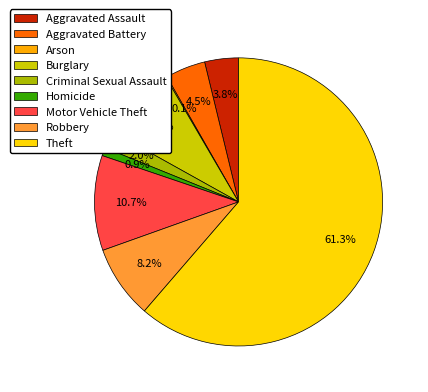

To the nearest percent, what is the difference between the largest and smallest slice percentages?

61%